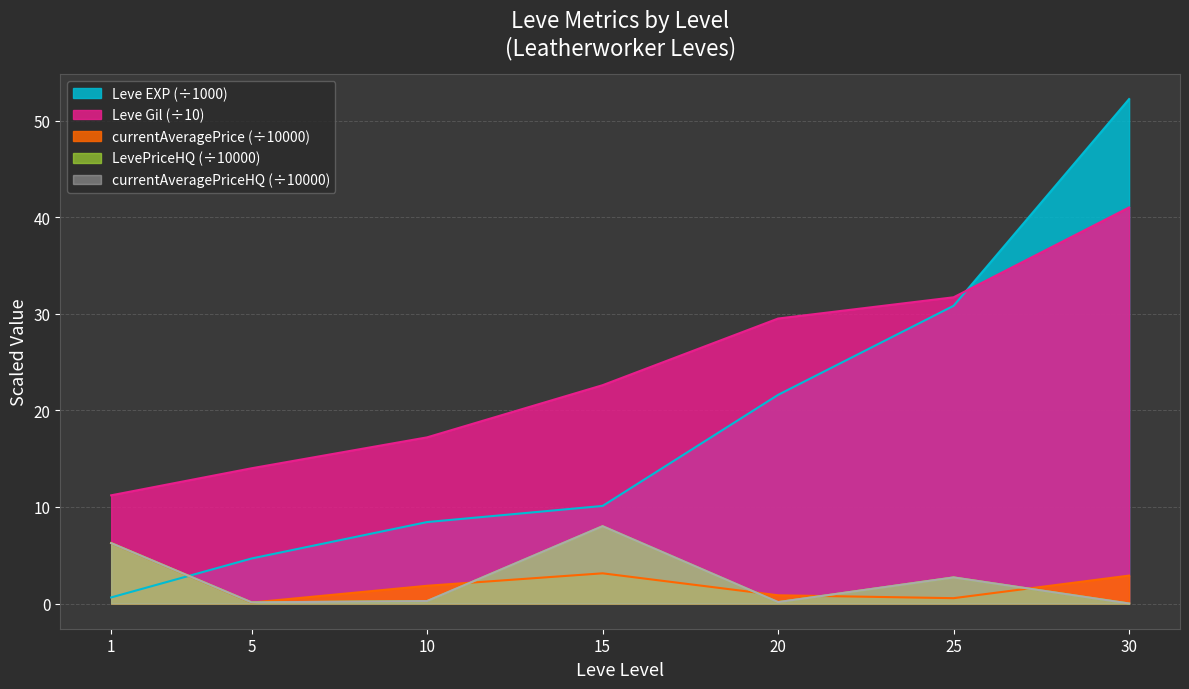

At which category is the sum across all series the highest?

30